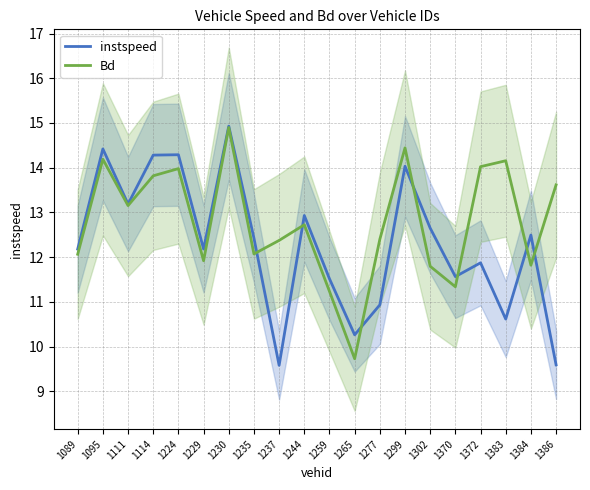

Is it true that Bd equals 20.6 at 1111?

False